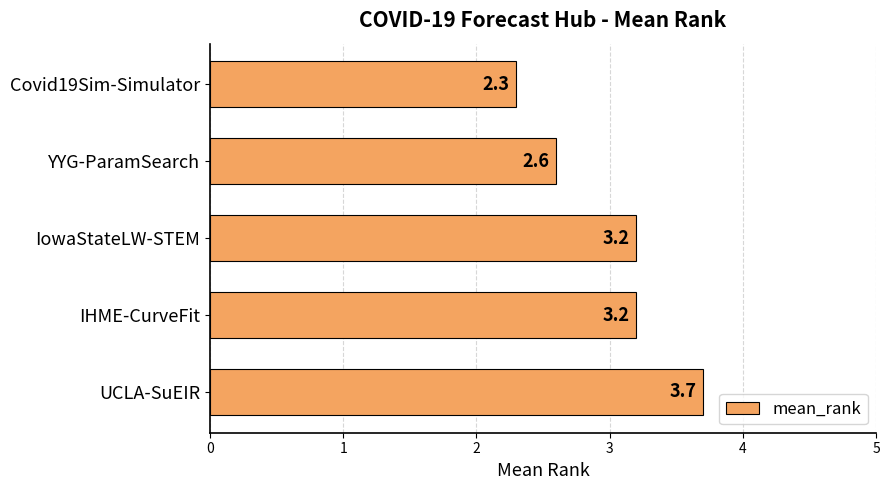

Reading top to bottom, transcribe all the data shown in this chart.

2.3	2.6	3.2	3.2	3.7